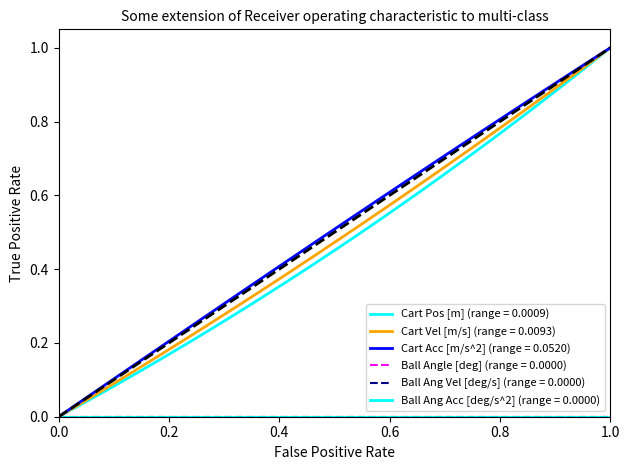

Does the chart display data point markers on the line(s)?

No